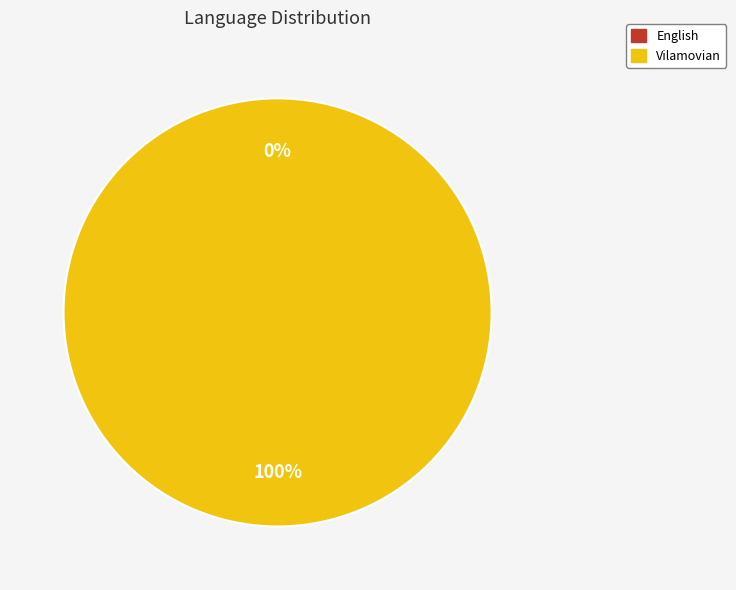

Rank the categories by value from highest to lowest.

Vilamovian, English